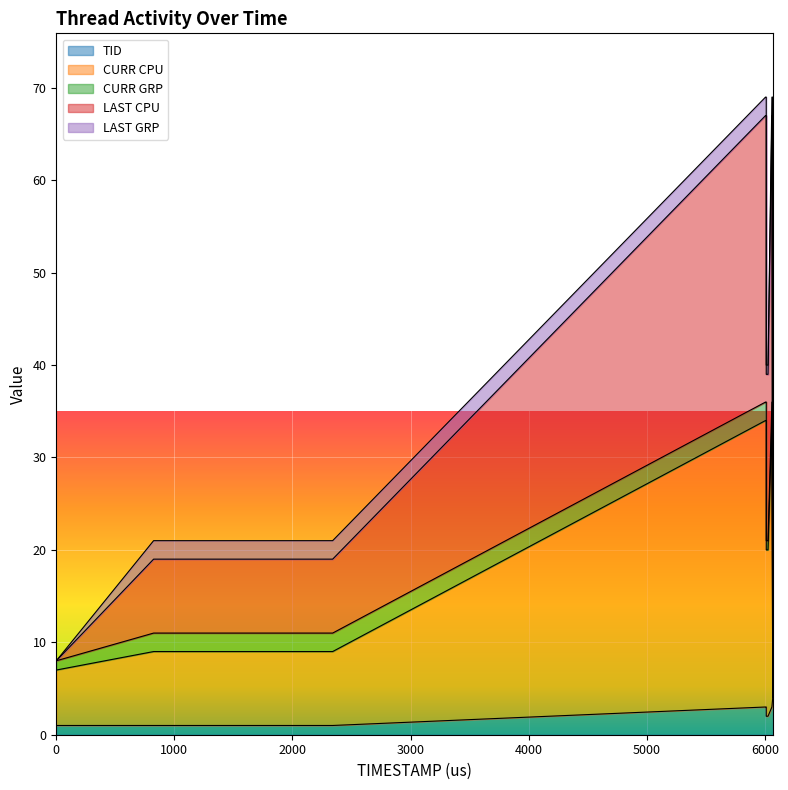

Which series changed the most between 2304 and 2314?

TID